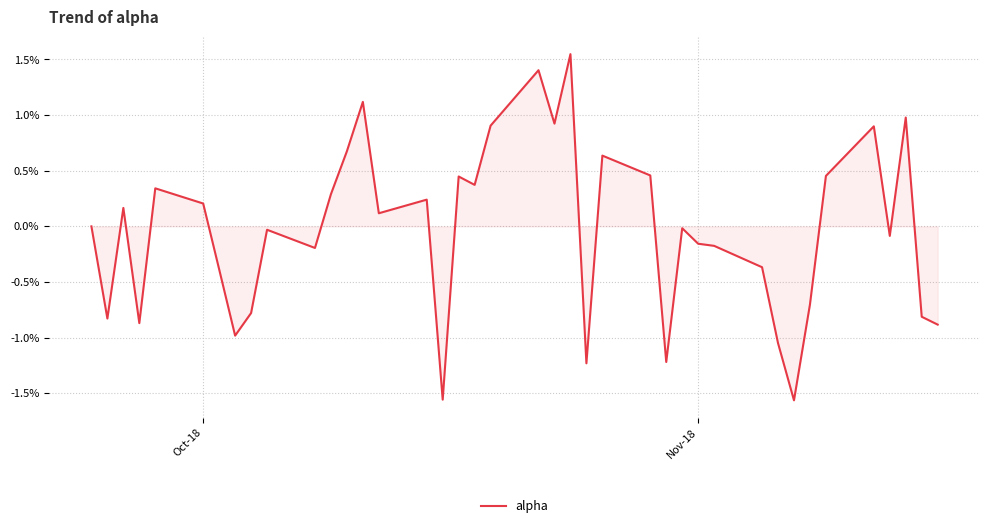

Does the chart have visible grid lines?

Yes